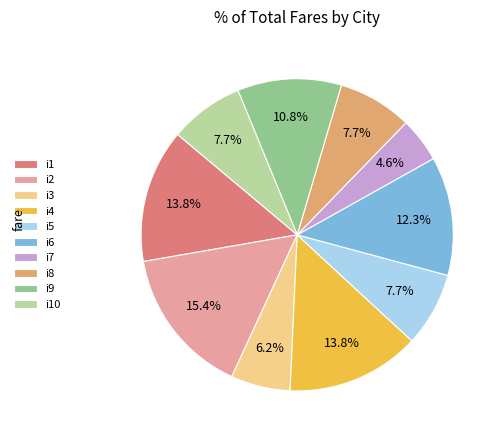

What percentage is the i7 slice, to the nearest percent?

5%